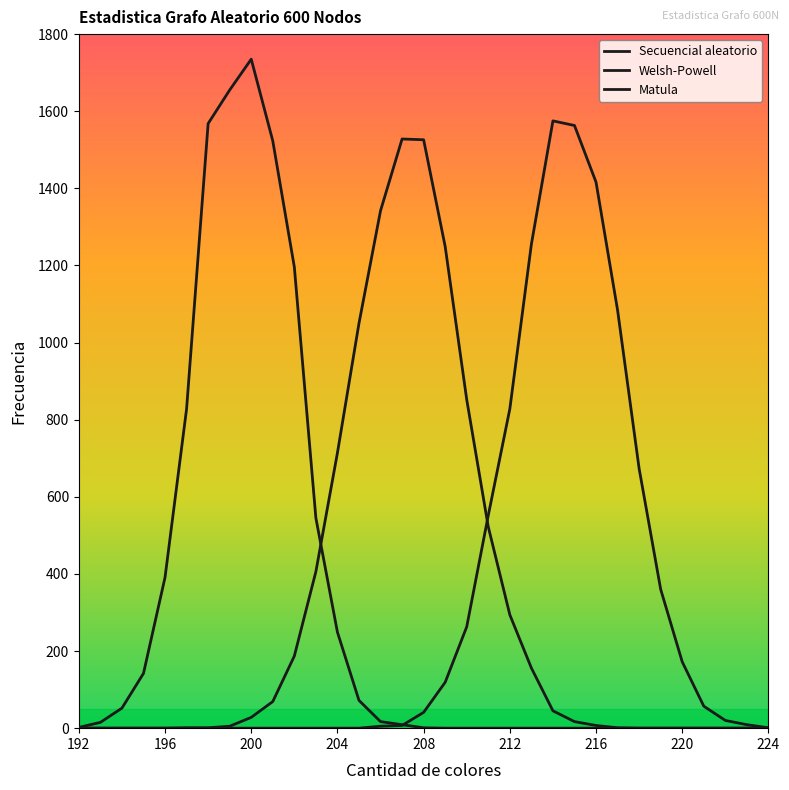

Does the chart display data point markers on the line(s)?

No